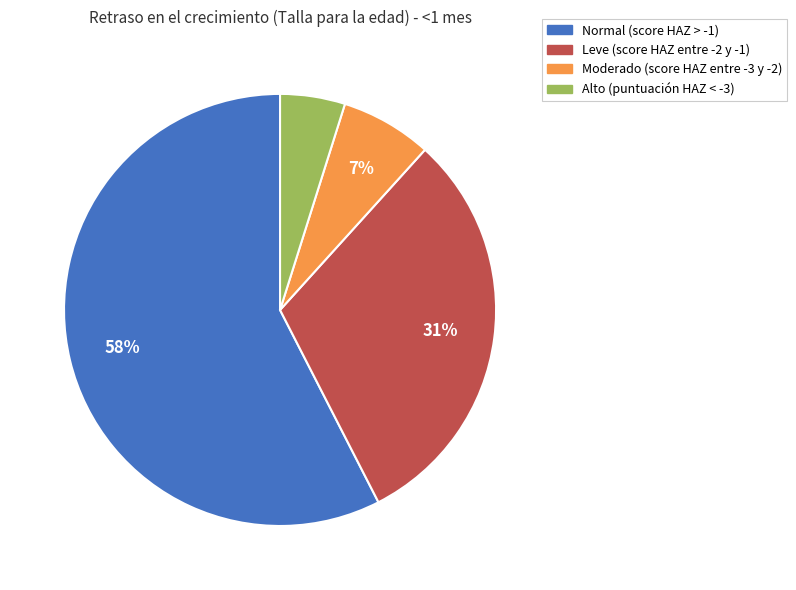

Does any single category account for the majority?

Yes